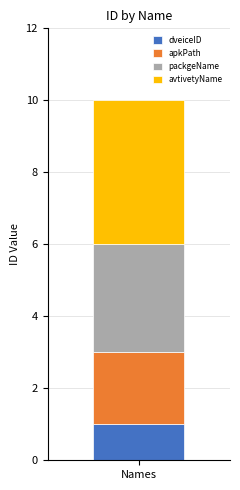

Is it true that dveiceID equals 1 at Names?

True